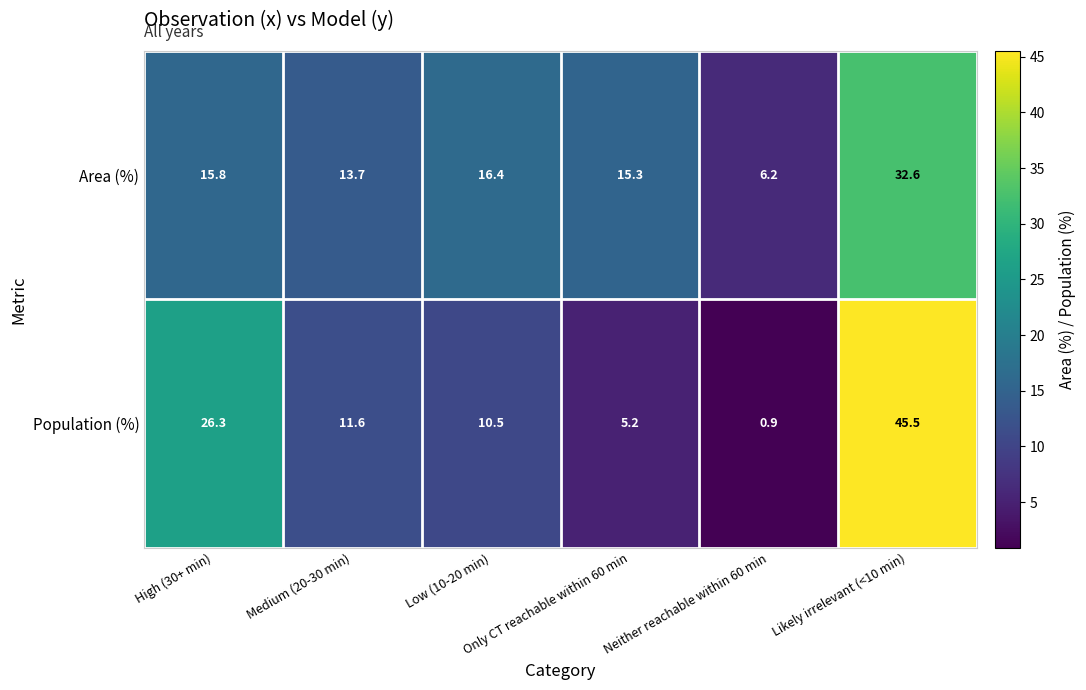

At which category is the sum across all series the highest?

Likely irrelevant (<10 min)